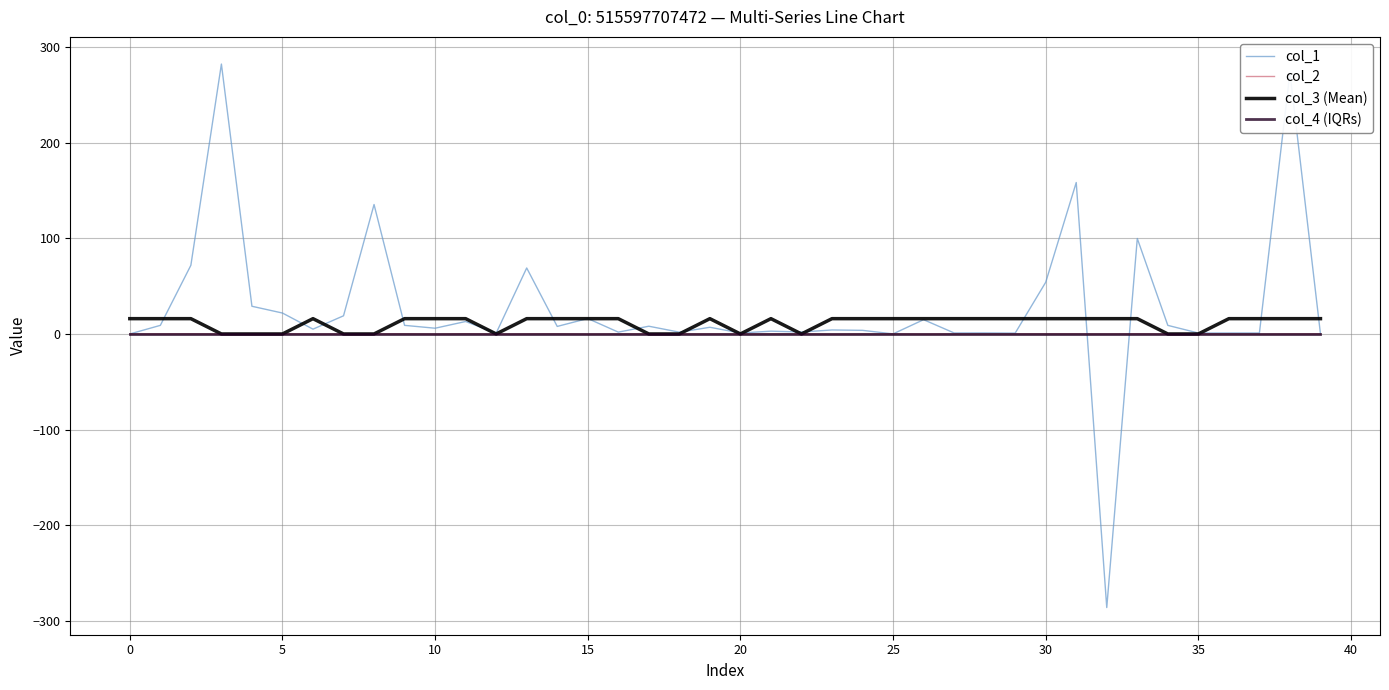

Which series has the largest range (max minus min)?

col_1